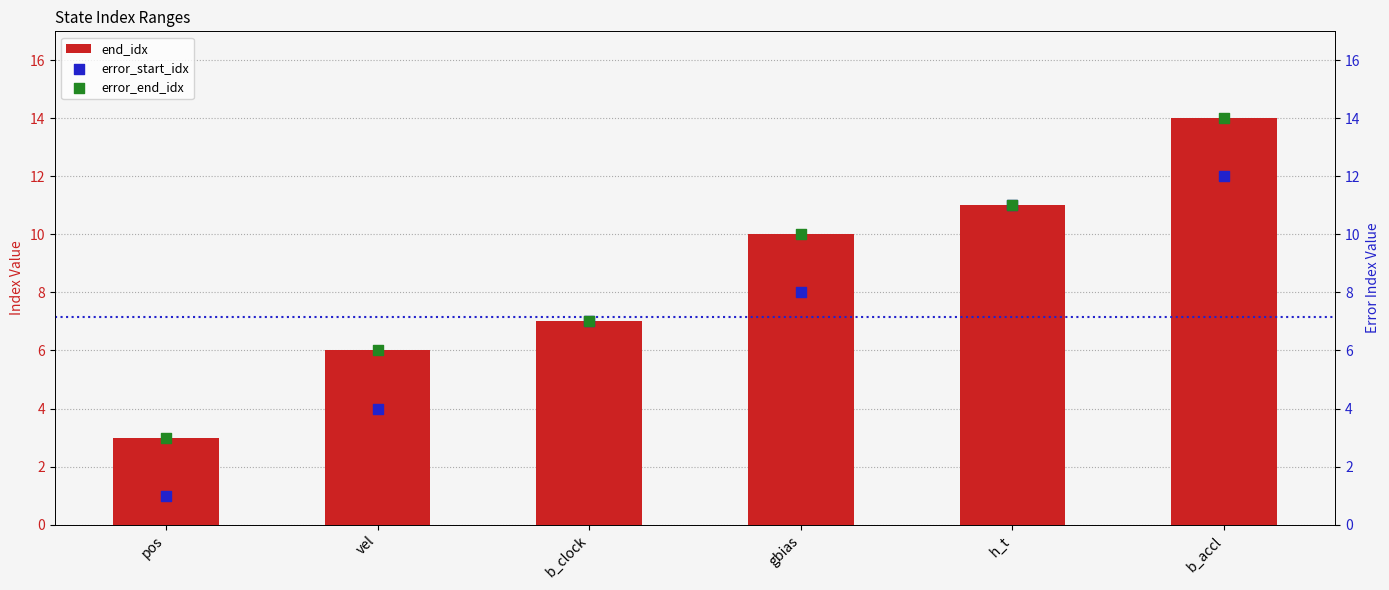

At which category is the sum across all series the highest?

b_accl